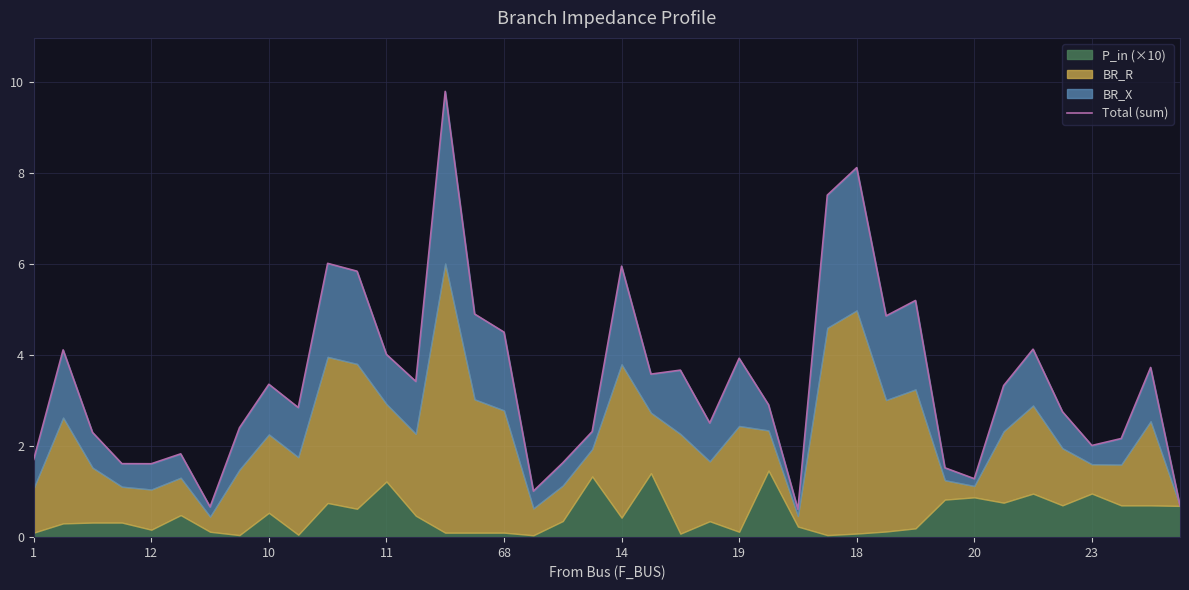

What is the label of the 25th point from the left?

19